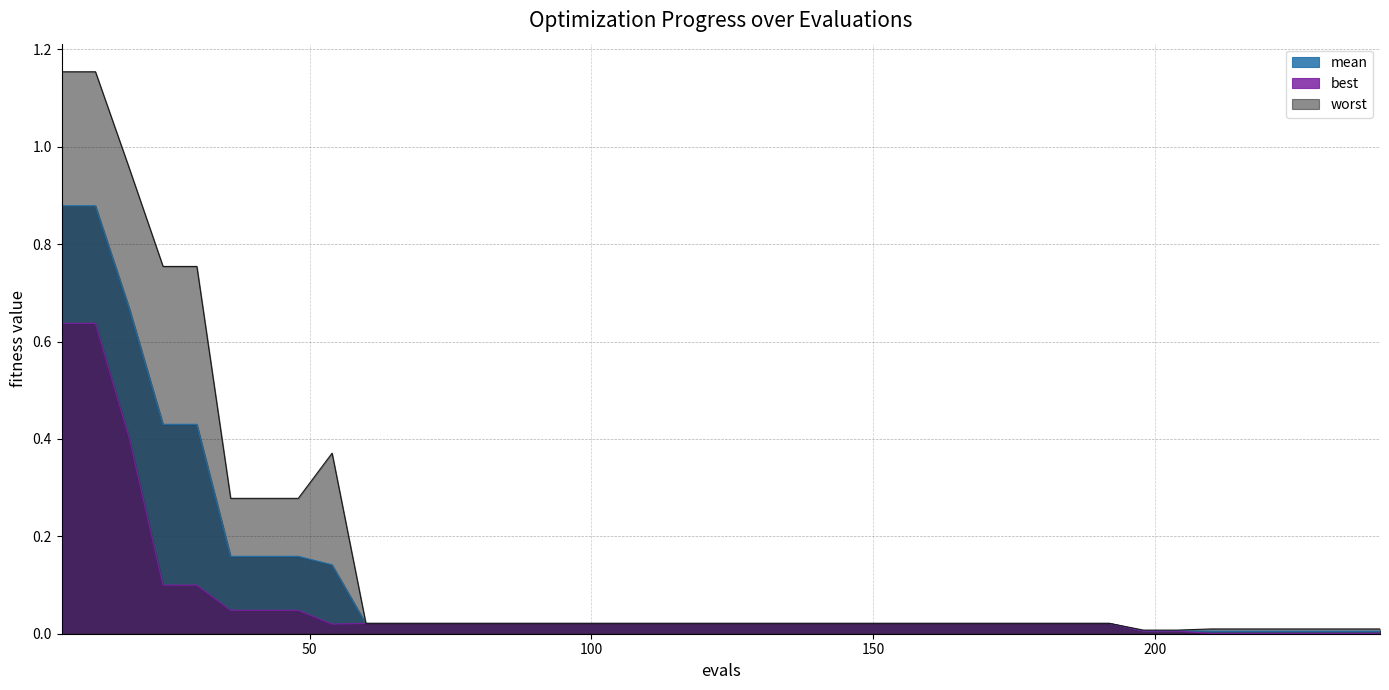

Which series has the largest total across all categories?

worst